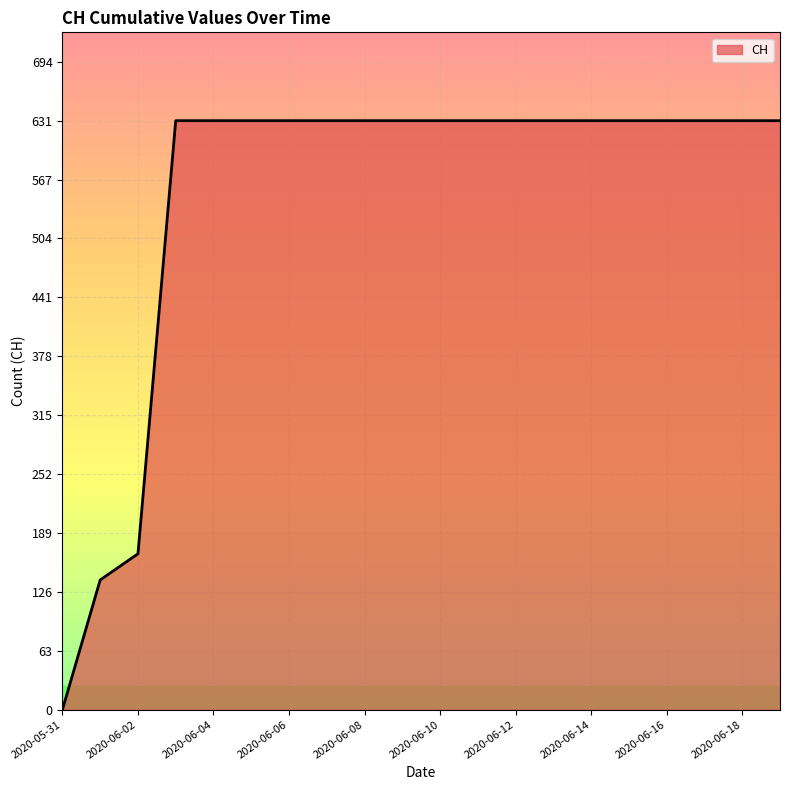

What is the greatest value displayed?

631